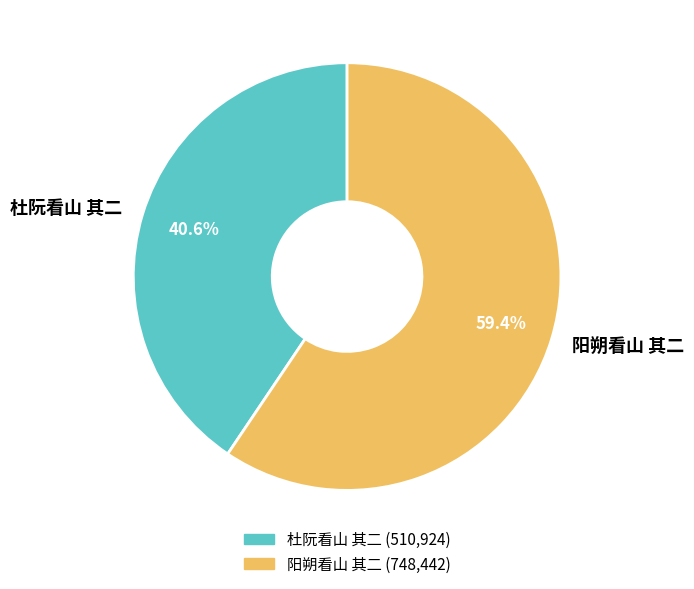

Is there a majority slice in this chart?

Yes